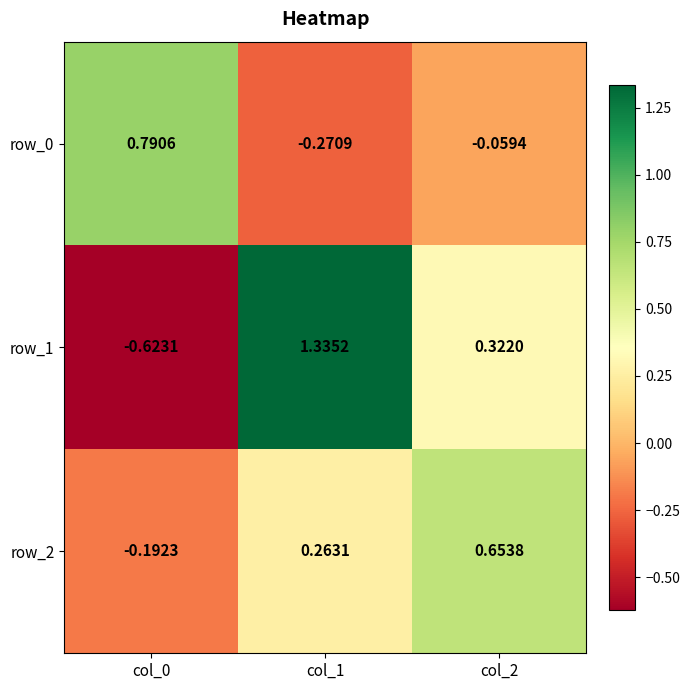

What is the average value of the row_0 series?

0.2